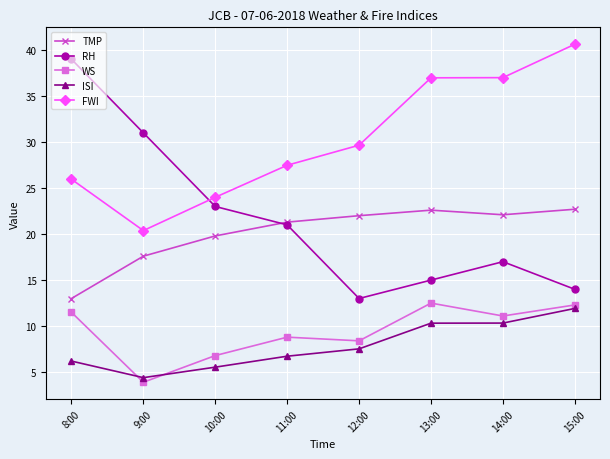

True or false: FWI and TMP cross at least once.

False